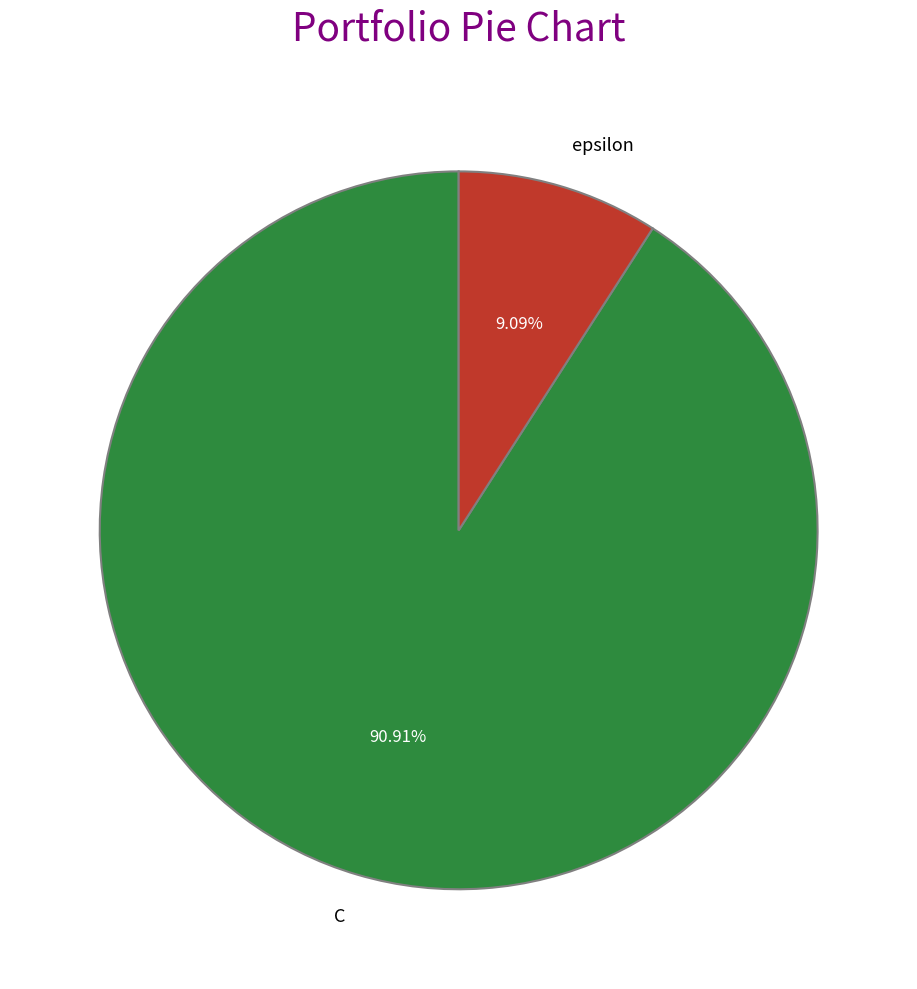

To the nearest percent, what percentage of the pie is epsilon?

9%